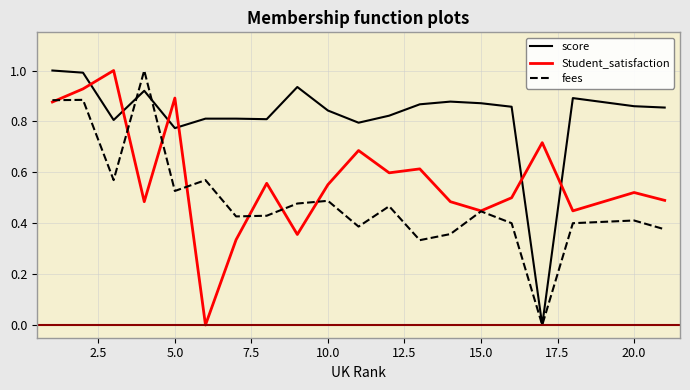

What is the maximum value shown in the chart?

1.0